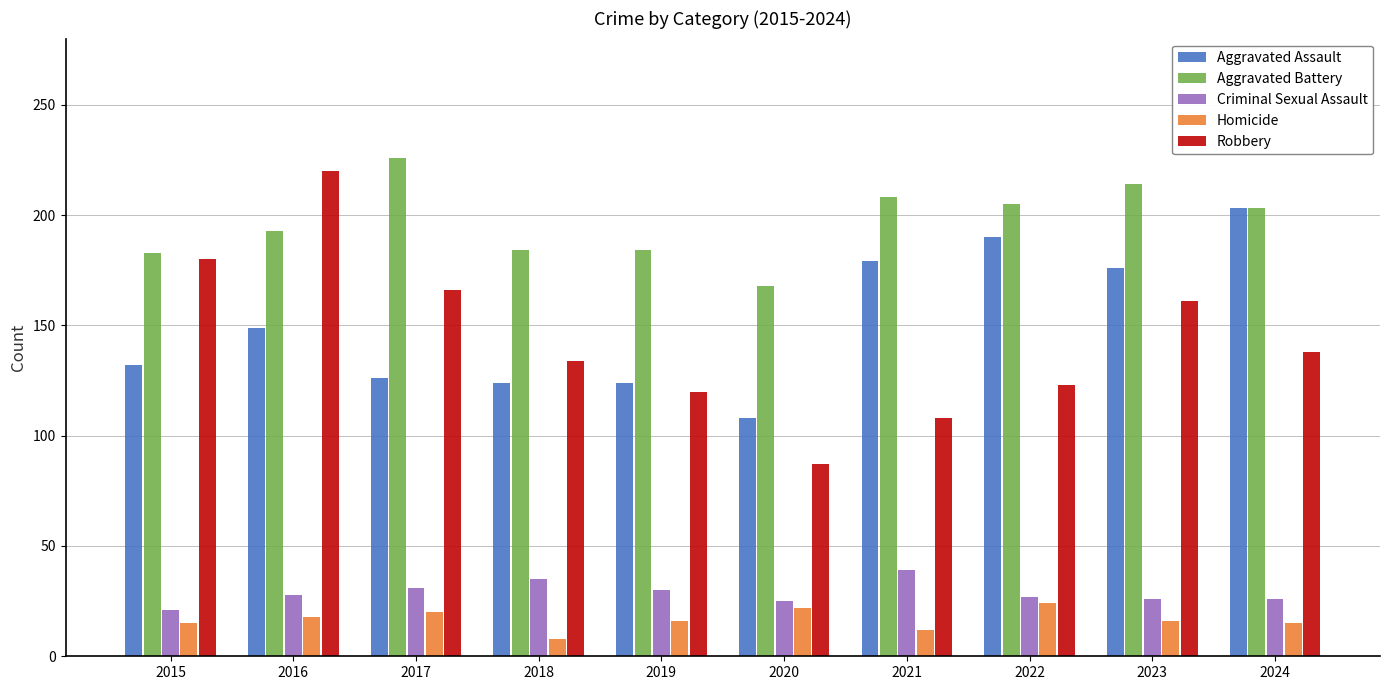

True or false: Criminal Sexual Assault has a value of 37 at 2023.

False